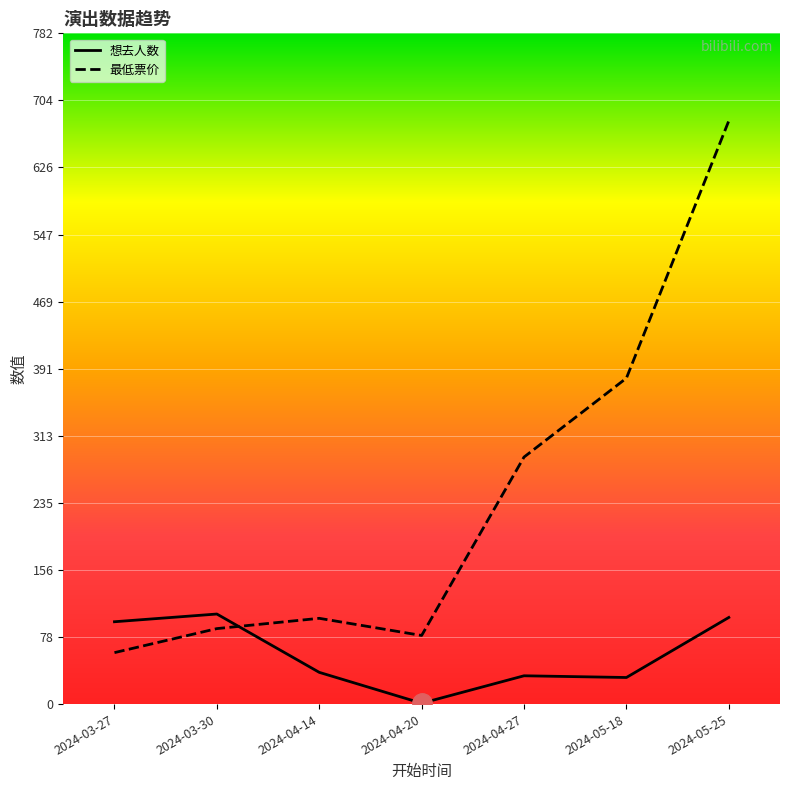

Is the value of 想去人数 at 2024-03-30 greater than the value of 最低票价 at 2024-04-14?

Yes